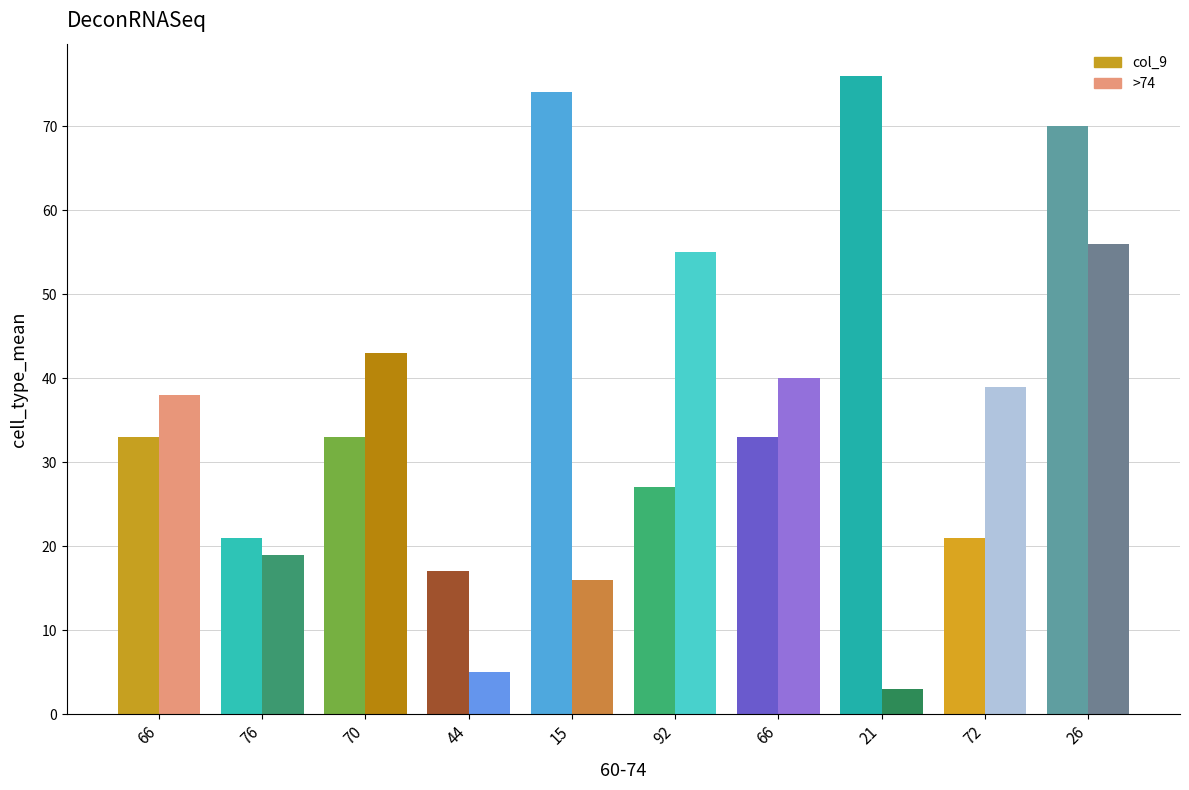

The >74 series shows 55 at 92. True or false?

True